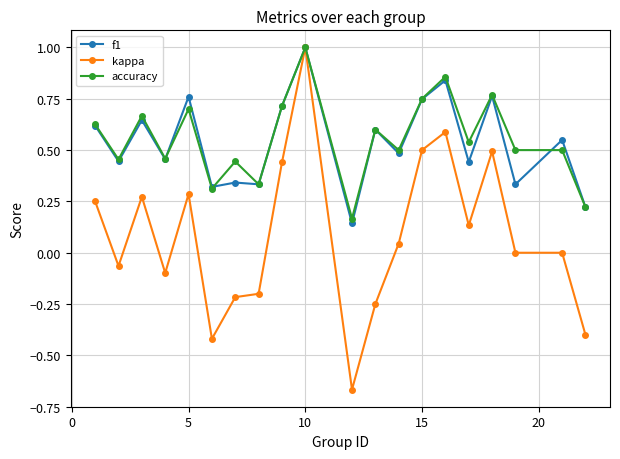

What is the maximum value for f1?

1.0